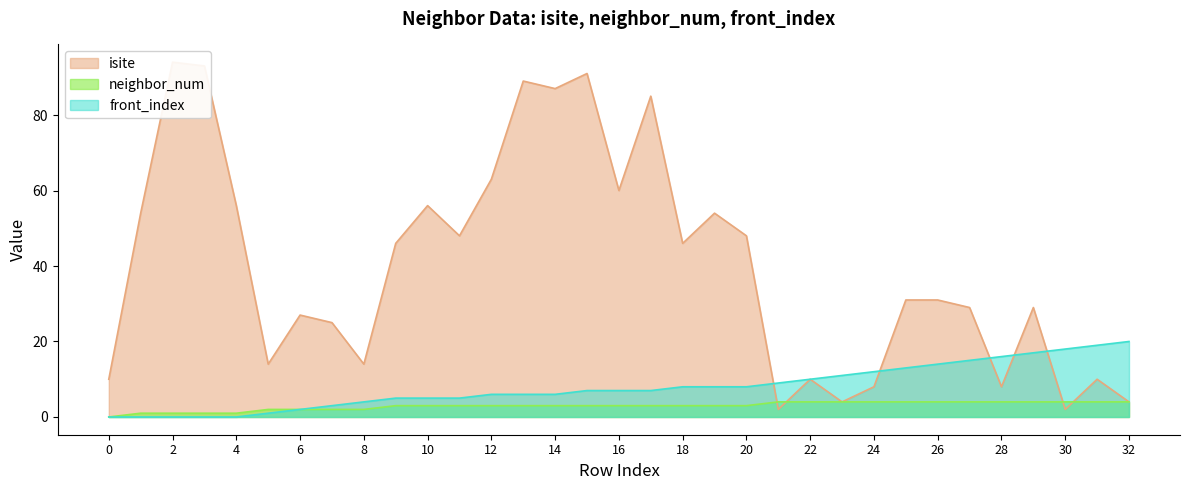

After their last crossing, which series has the higher values: neighbor_num or isite?

isite